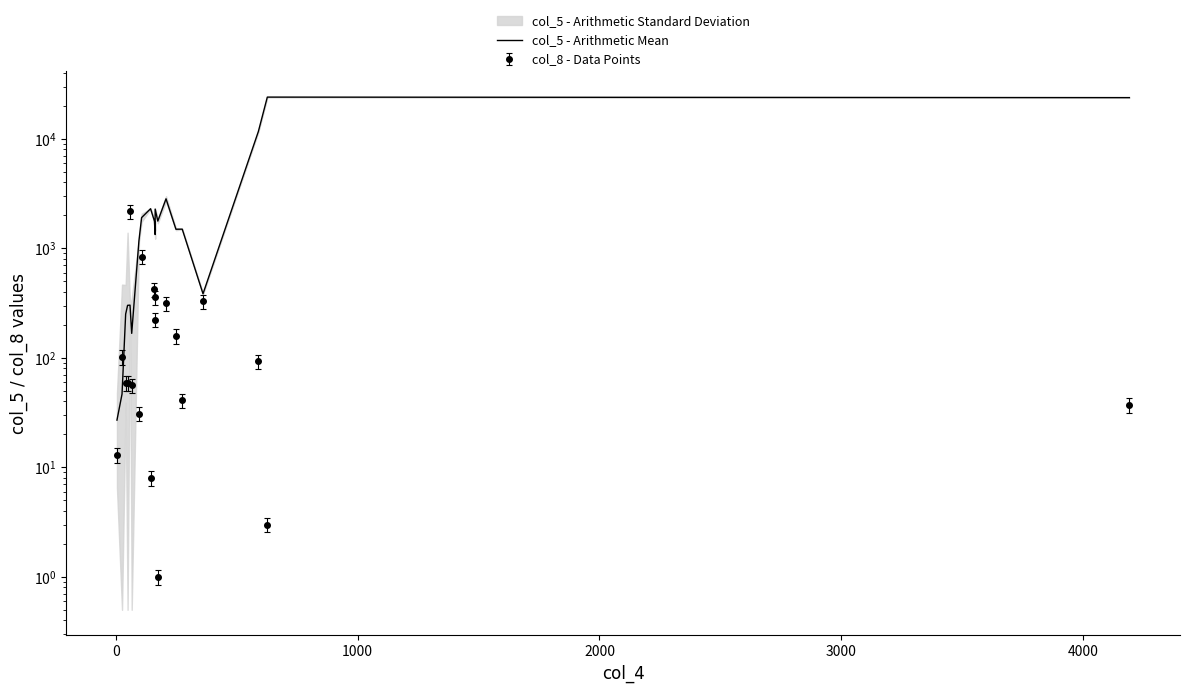

True or false: there are more than 2 points higher than both neighbors.

True